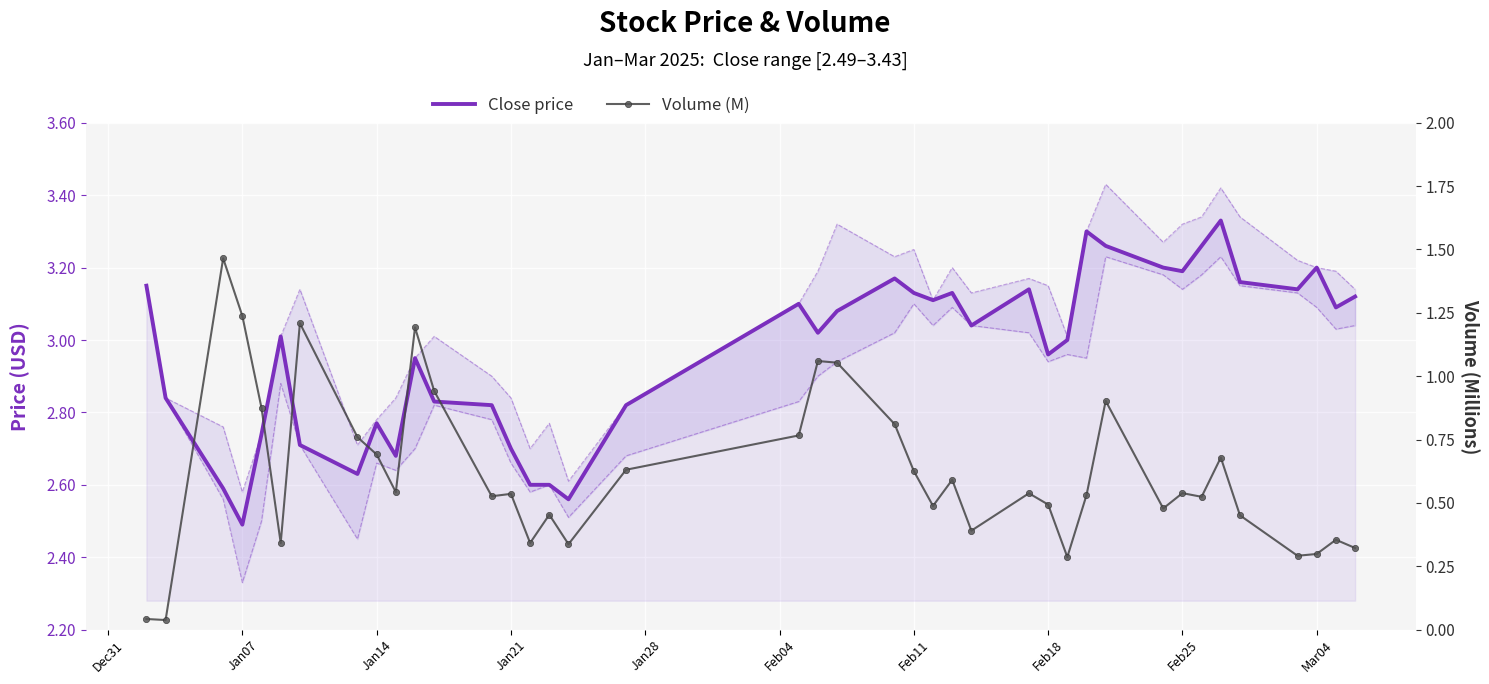

What position from the left is Feb11?

23